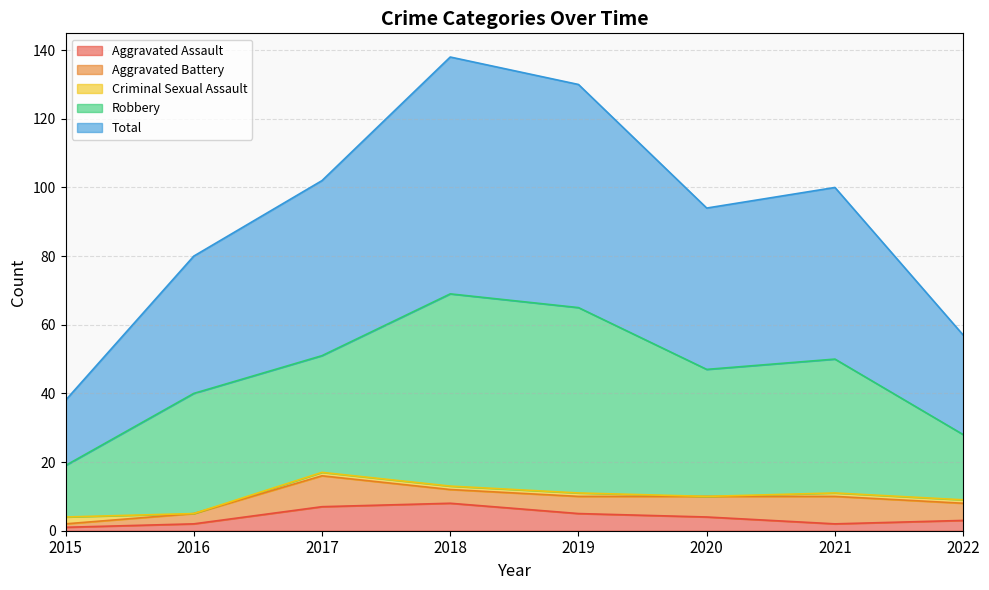

Reading left to right, transcribe all the data shown in this chart.

Aggravated Assault: 2015=1	2016=2	2017=7	2018=8	2019=5	2020=4	2021=2	2022=3
Aggravated Battery: 2015=1	2016=3	2017=9	2018=4	2019=5	2020=6	2021=8	2022=5
Criminal Sexual Assault: 2015=2	2016=0	2017=1	2018=1	2019=1	2020=0	2021=1	2022=1
Robbery: 2015=15	2016=35	2017=34	2018=56	2019=54	2020=37	2021=39	2022=19
Total: 2015=19	2016=40	2017=51	2018=69	2019=65	2020=47	2021=50	2022=29